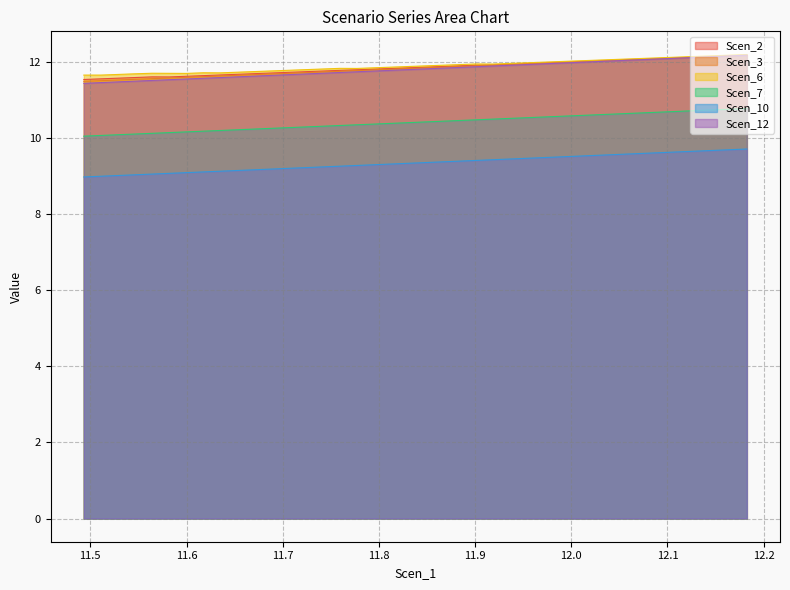

True or false: Scen_12 has more than 1 points higher than both neighbors.

False